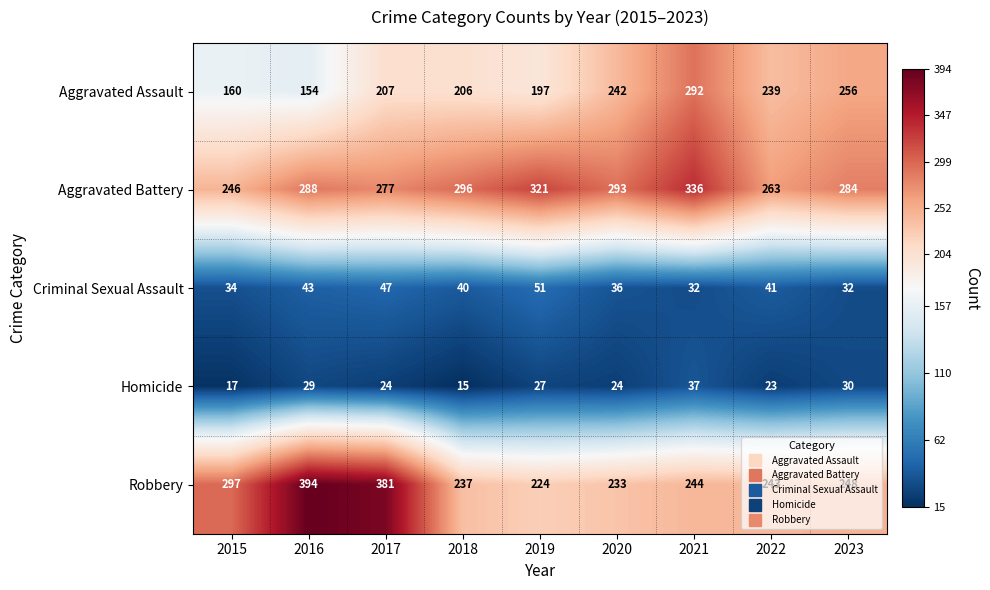

What is the difference between the maximum and minimum values in the Robbery series?

170